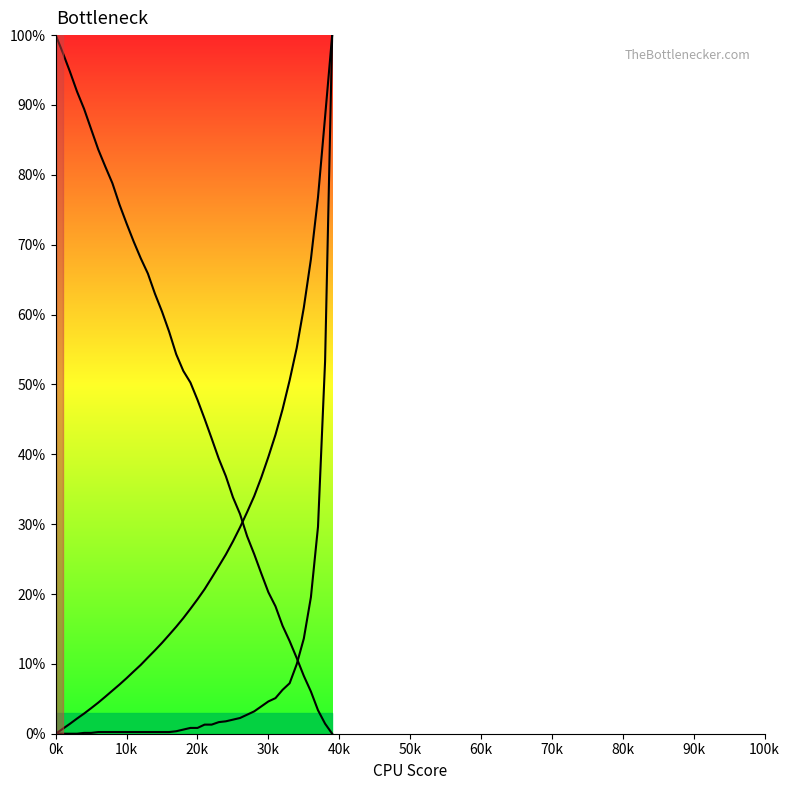

What is the average value of the col_2 (line) series?

48.6